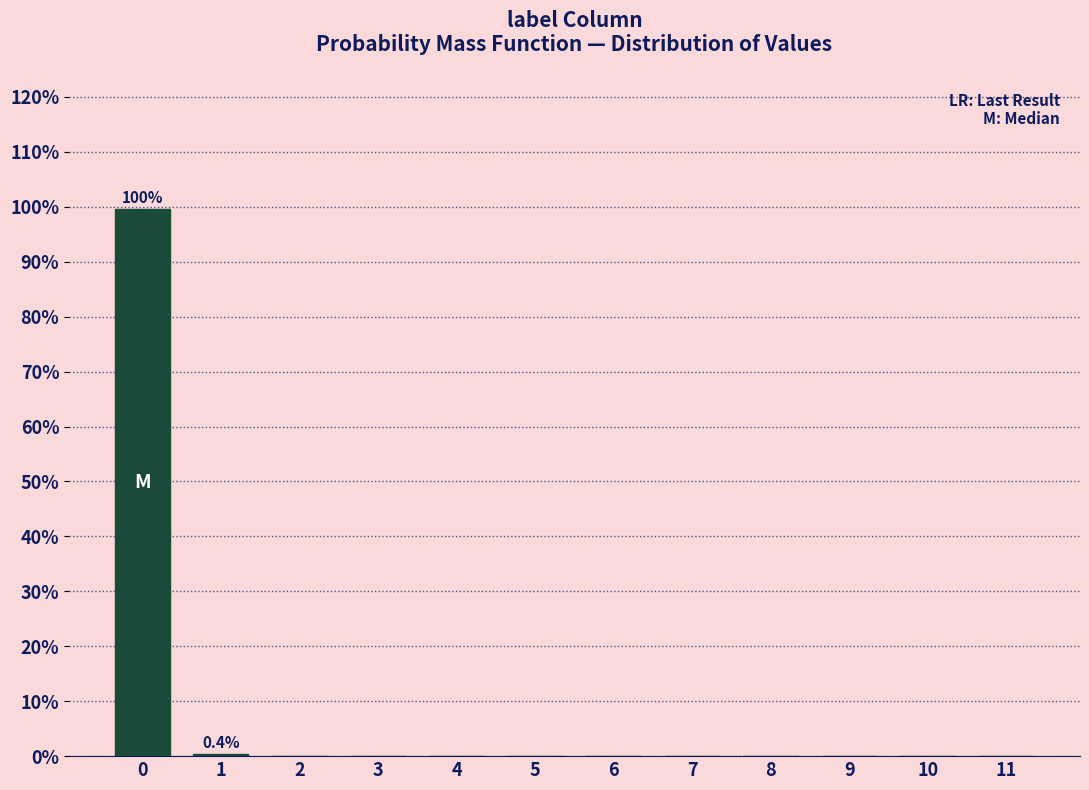

What is the greatest value displayed?

99.6